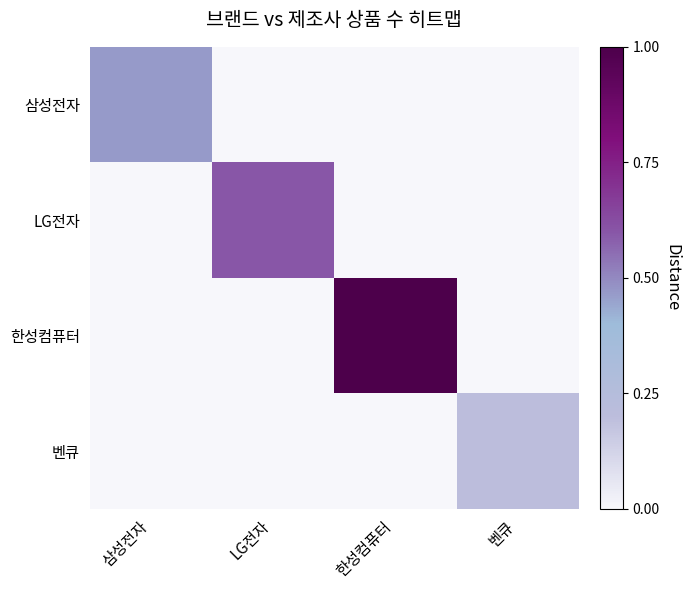

What is the difference between the highest and lowest values at 벤큐?

0.2